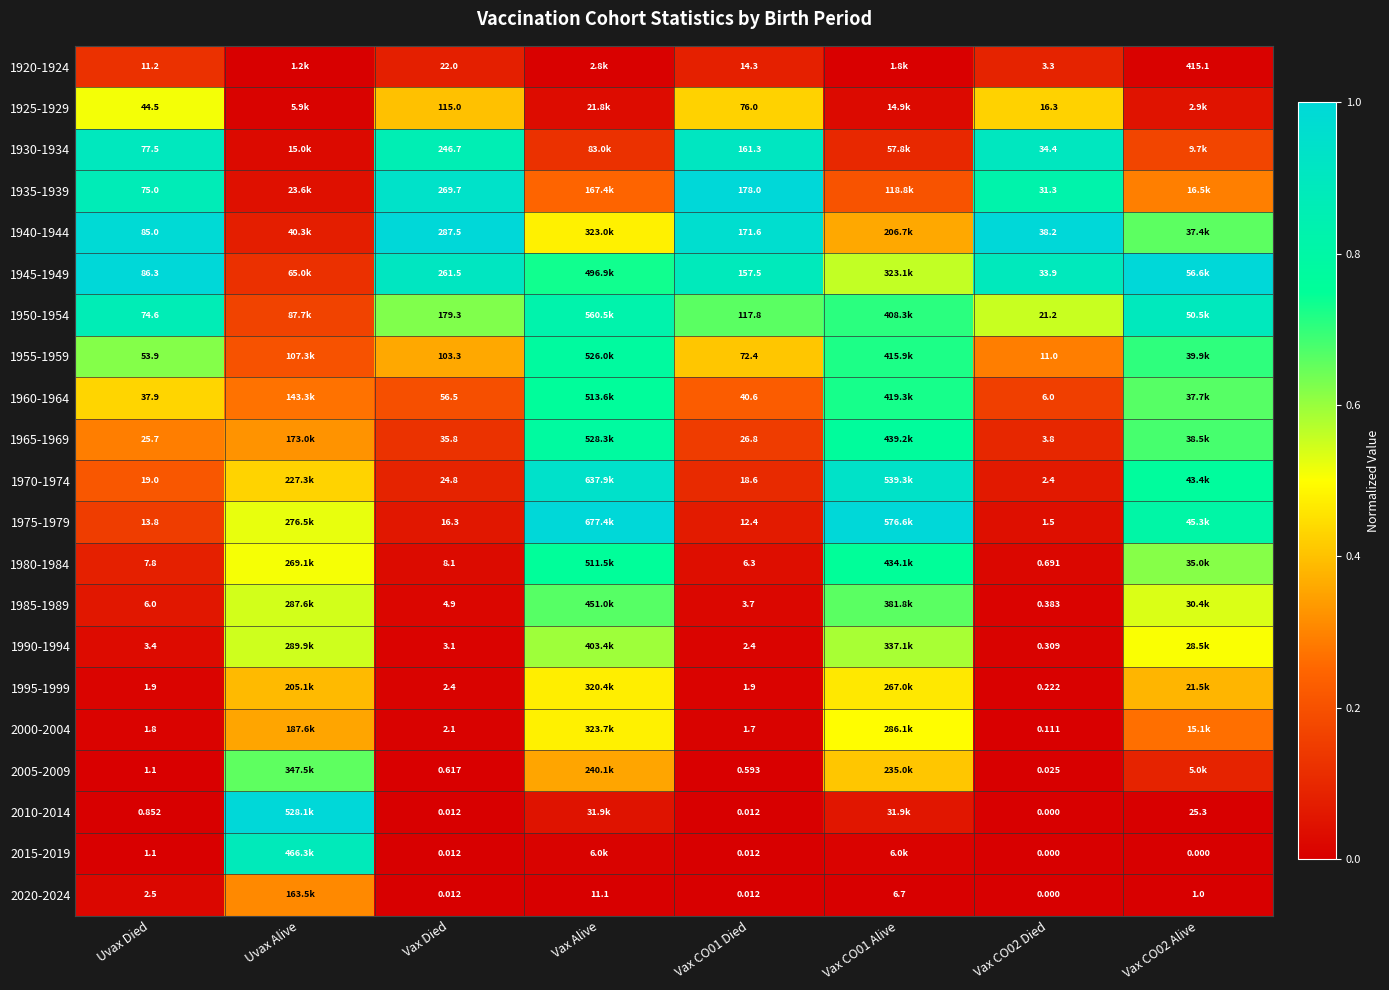

How many categories are shown in the chart?

8